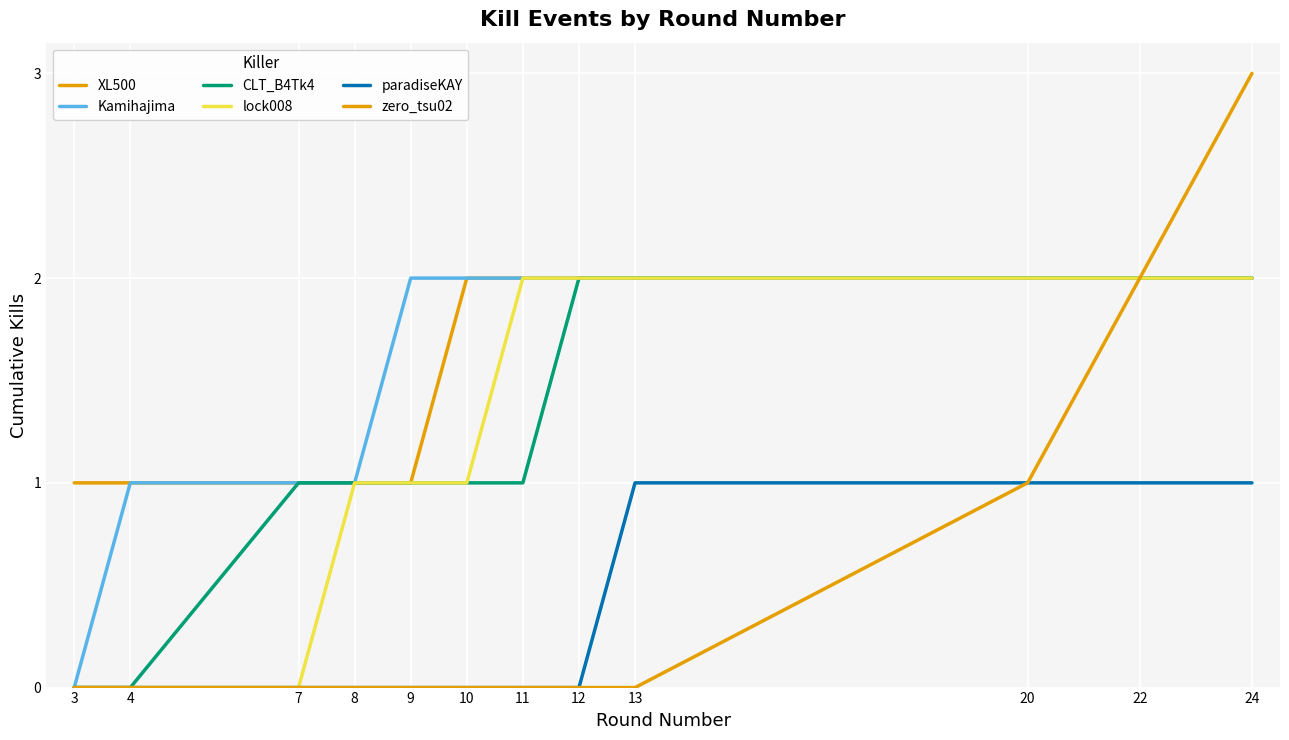

How many CLT_B4Tk4 values are between 1 and 2?

10